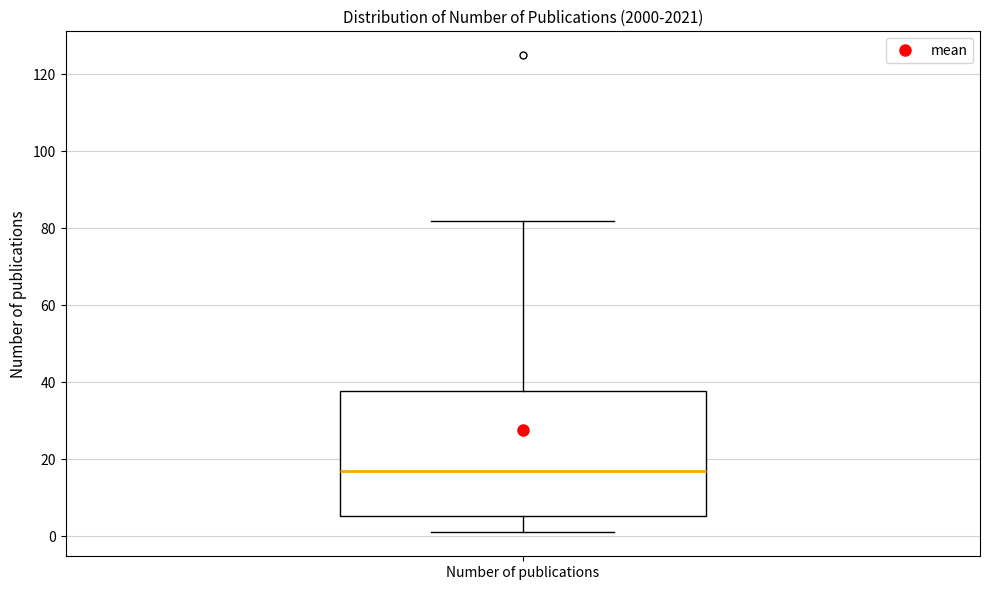

Where does the upper whisker of the box for Number of publications end on the y-axis? The values are not printed on the chart, so give them approximately, as read against the axis.

82